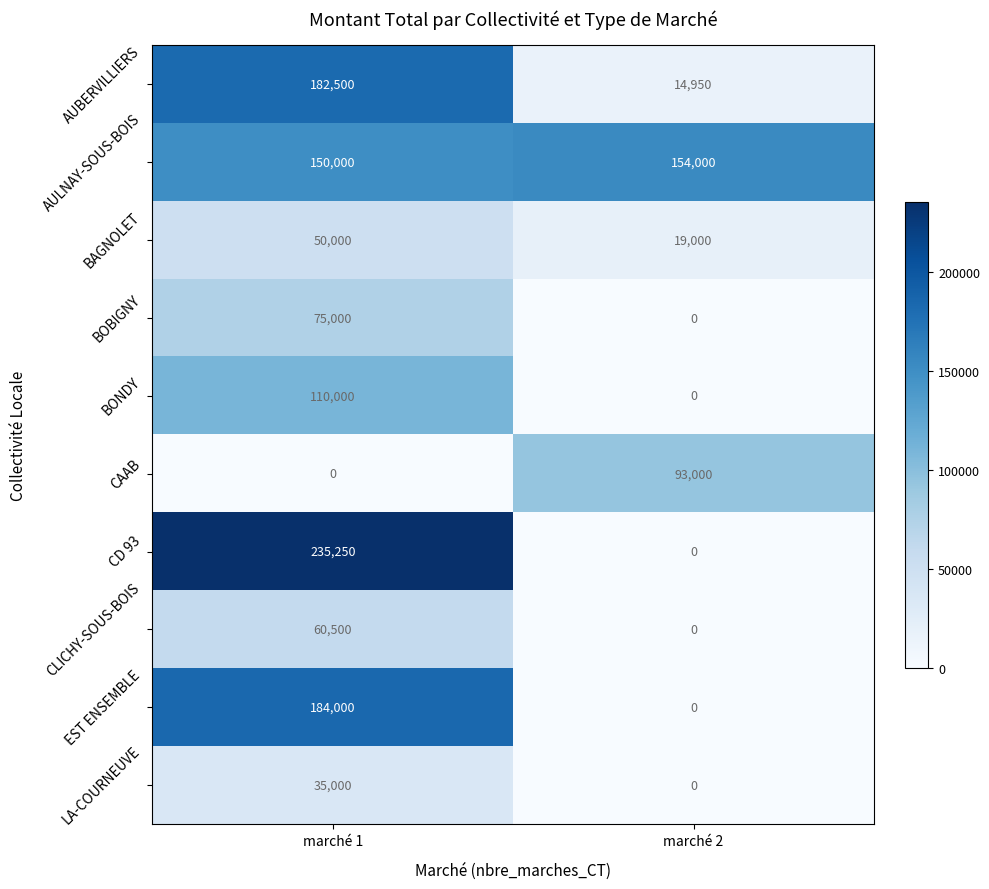

Read the EST ENSEMBLE value at marché 1, to the nearest 10.

184000